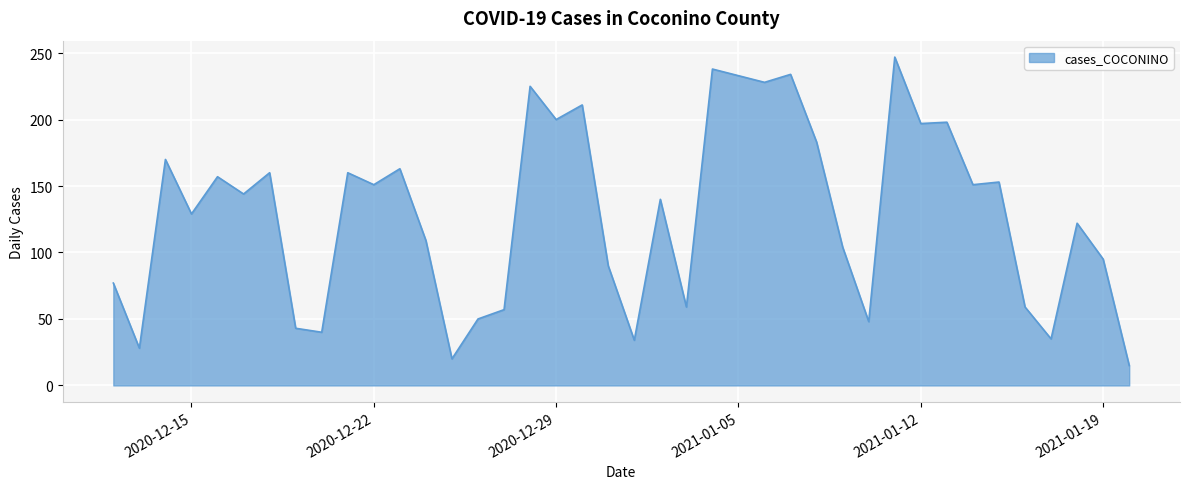

What is the maximum value shown in the chart?

247